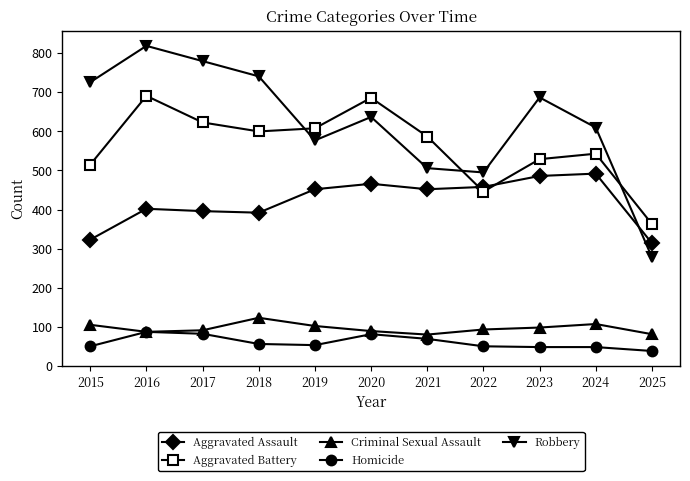

List the series in order of their peak value, highest first.

Robbery, Aggravated Battery, Aggravated Assault, Criminal Sexual Assault, Homicide